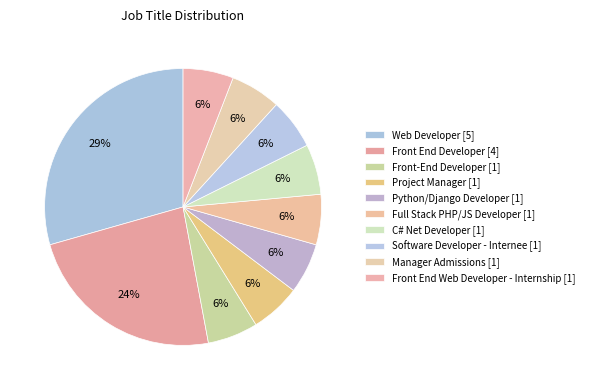

What percentage do Python/Django Developer and Full Stack PHP/JS Developer together represent?

11.8%